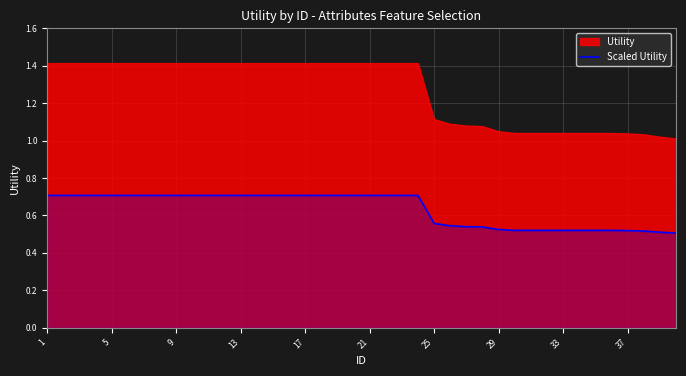

The value of Scaled Utility at 13 is 1.1. True or false?

False